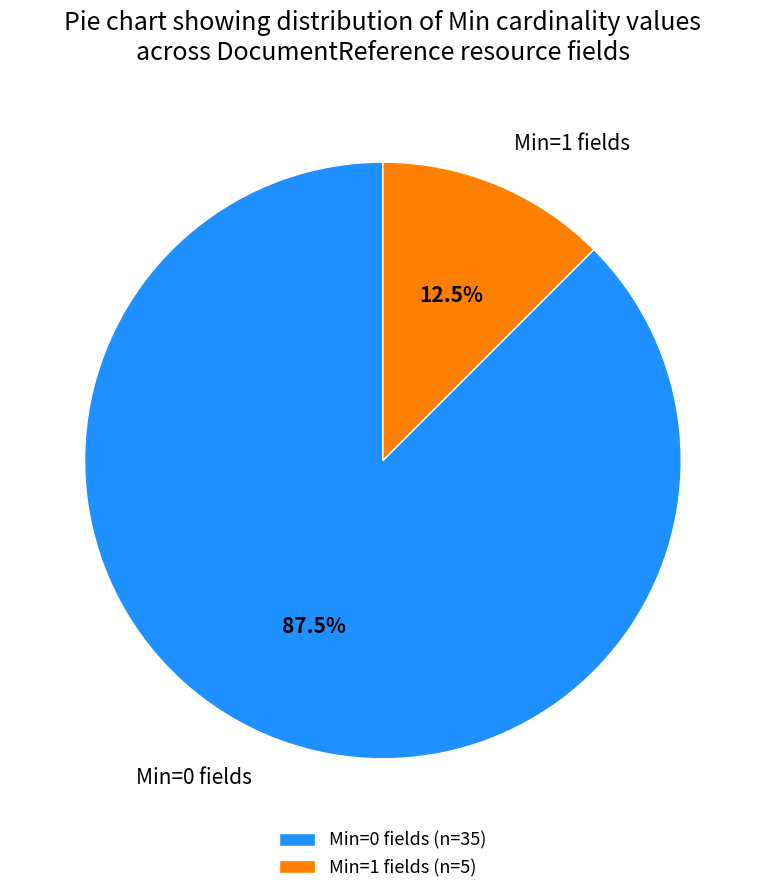

What percentage is NOT represented by Min=0 fields?

12.5%